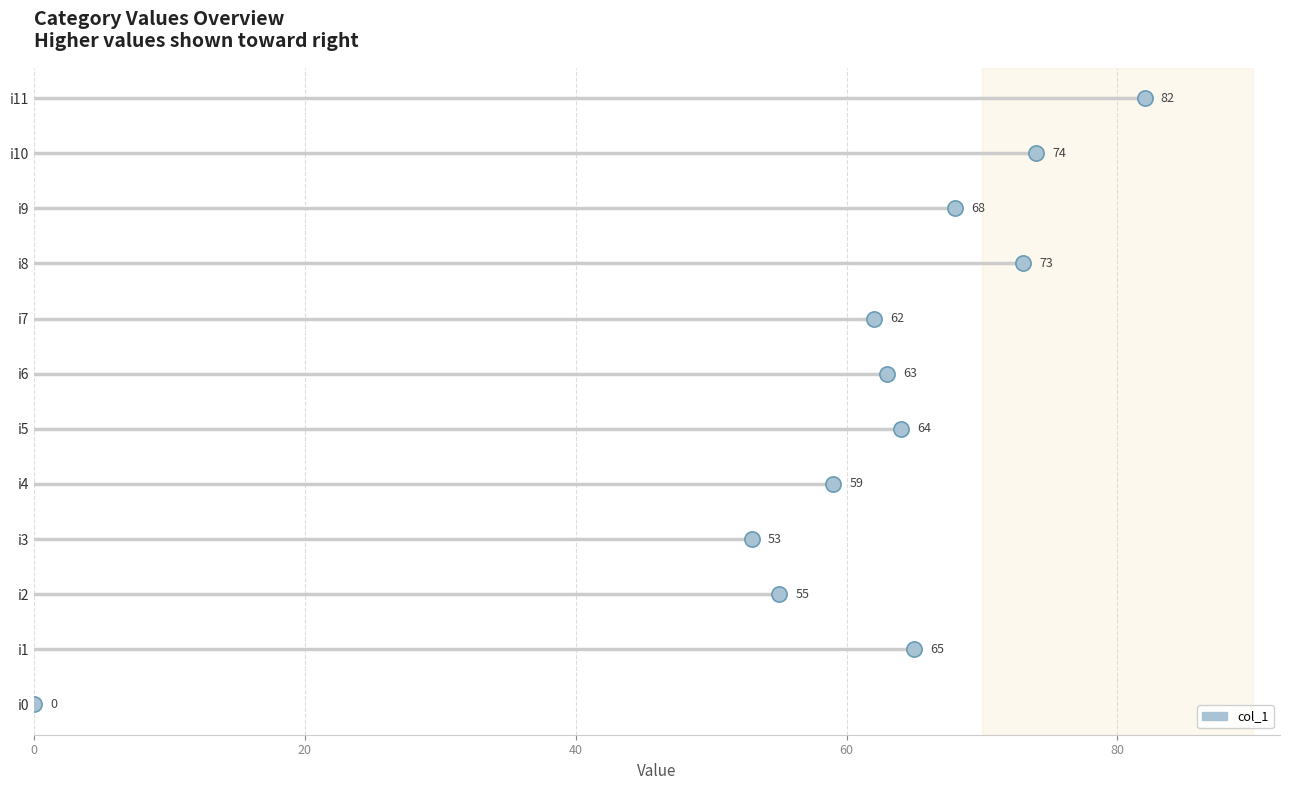

What Y value in the scatter plot is closest to 5?

5